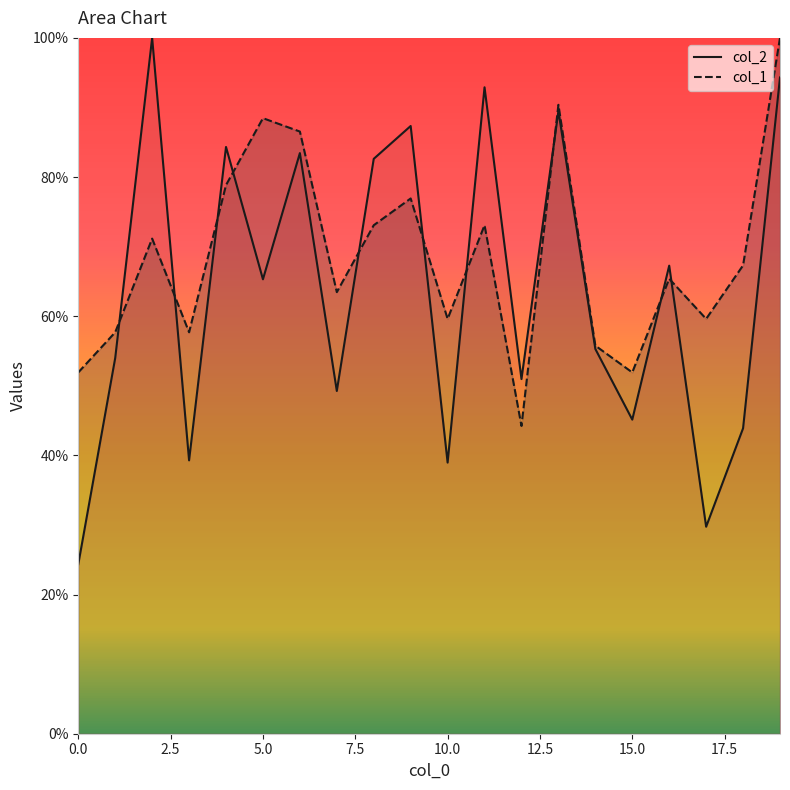

True or false: col_1 and col_2 intersect in this chart.

True